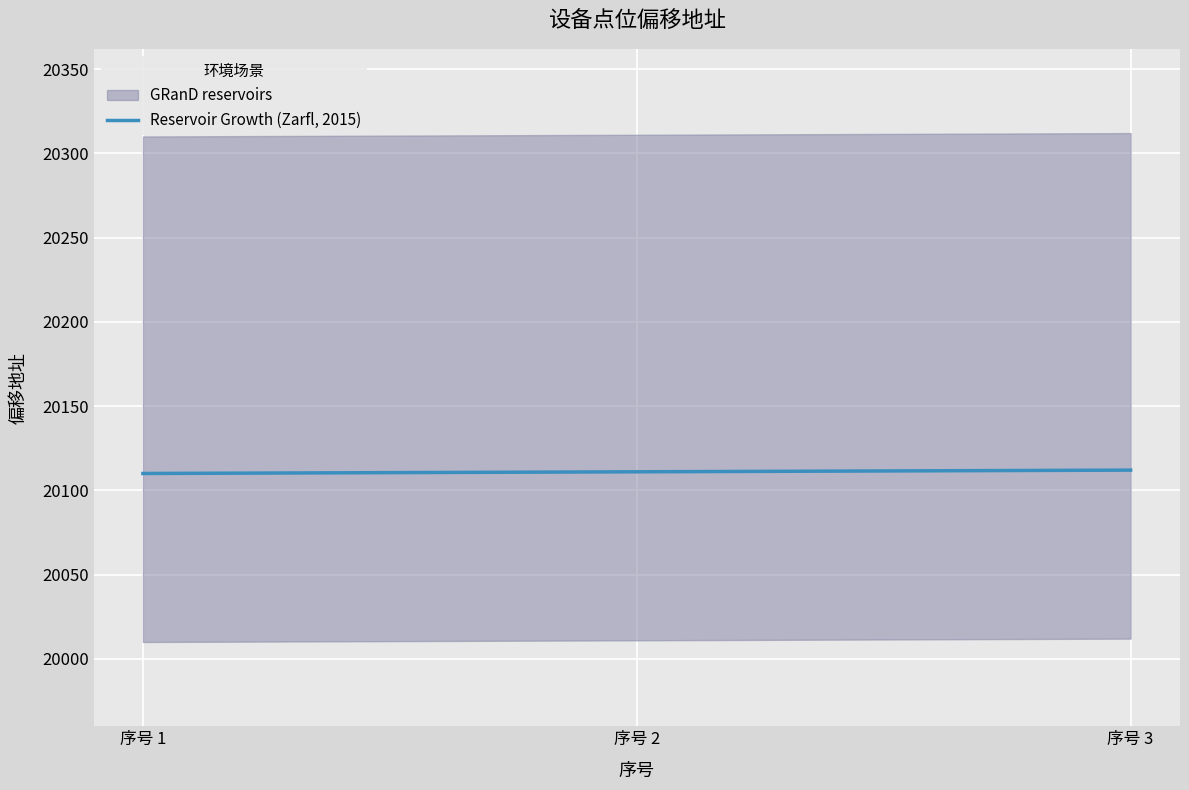

Is this an area chart (filled region under the line)?

No